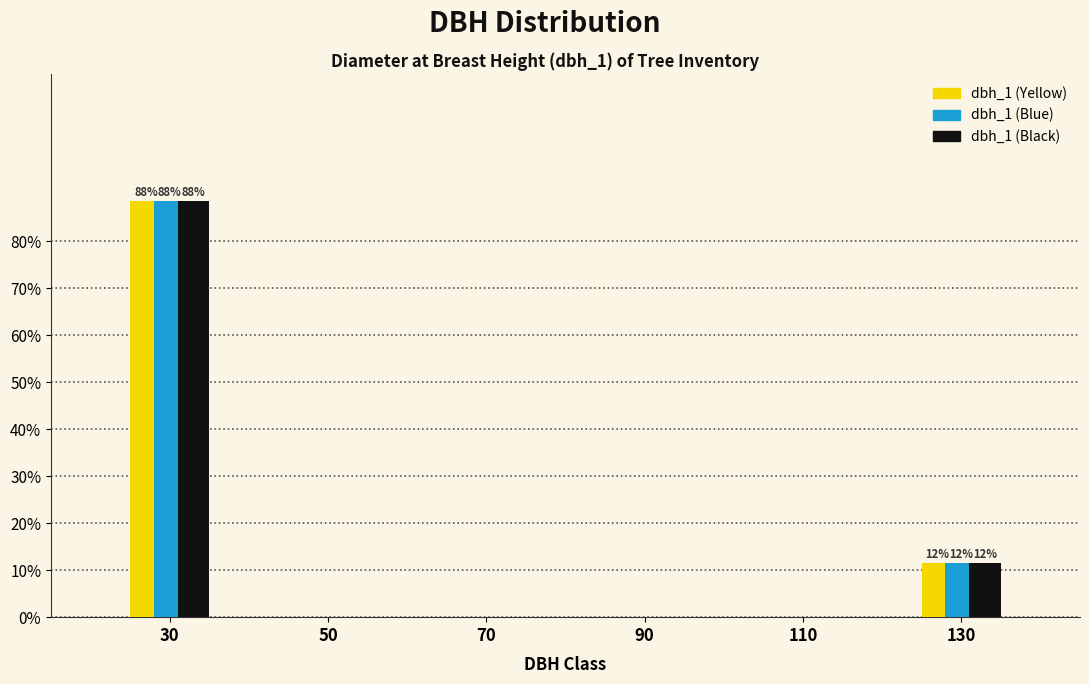

Reading right to left, what are all the values shown in this chart?

dbh_1 (Yellow): 130=11.5	110=0.0	90=0.0	70=0.0	50=0.0	30=88.5
dbh_1 (Blue): 130=11.5	110=0.0	90=0.0	70=0.0	50=0.0	30=88.5
dbh_1 (Black): 130=11.5	110=0.0	90=0.0	70=0.0	50=0.0	30=88.5